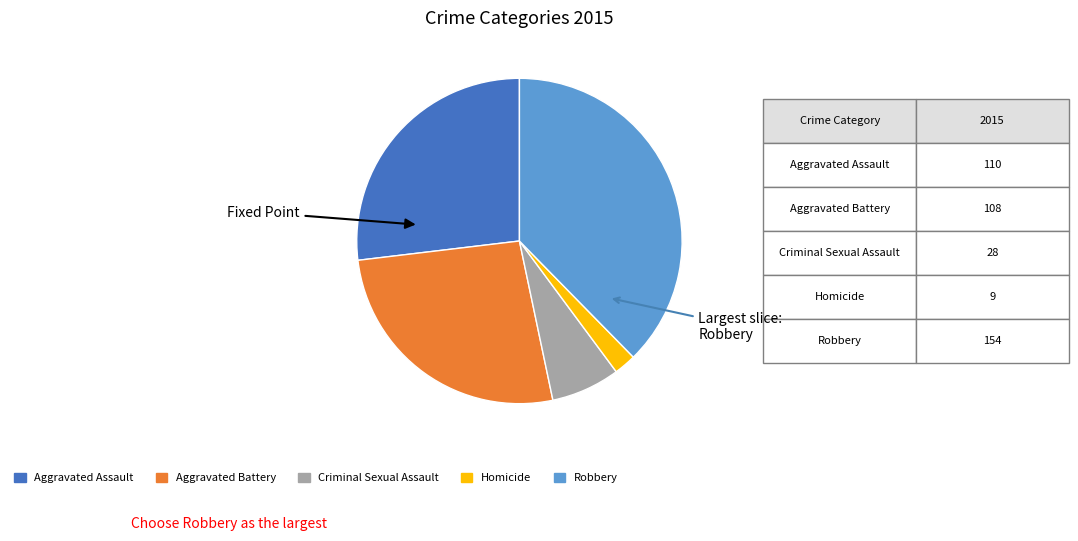

True or false: Robbery accounts for 43% of the total.

False